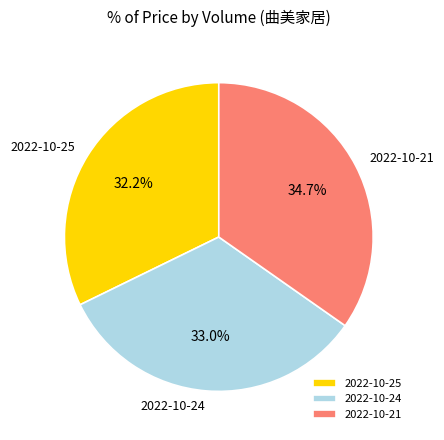

Count the number of slices in the pie.

3